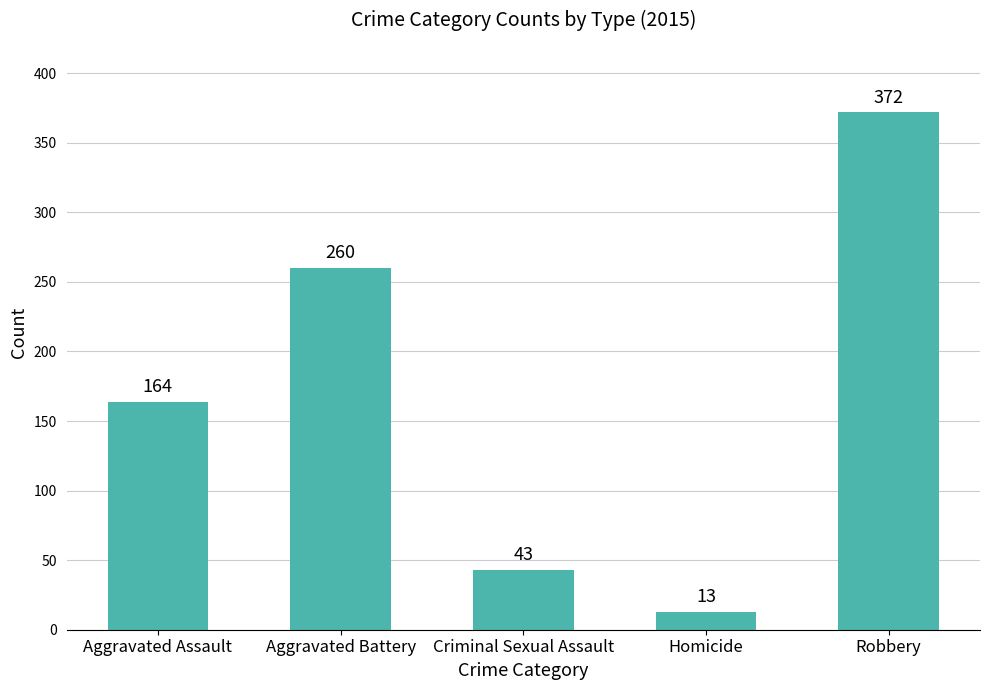

What is the value of the 2nd bar from the left?

260